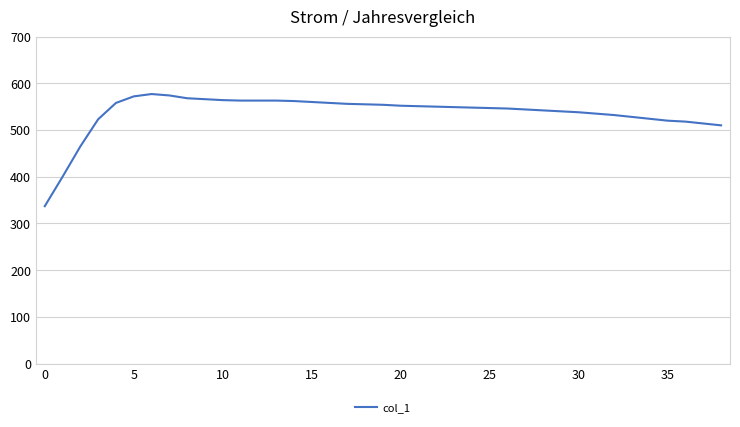

Does the chart display data point markers on the line(s)?

No